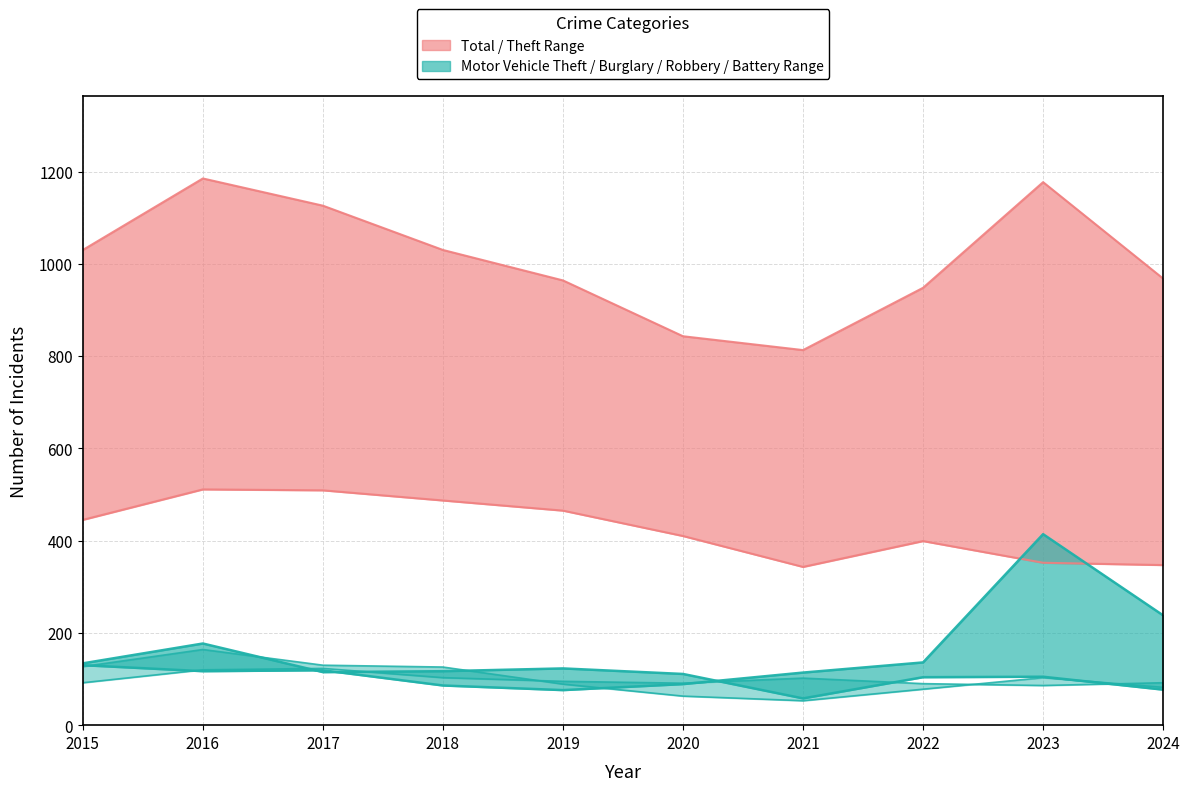

Reading right to left, extract all data points from this chart.

Theft: 347	352	399	343	410	465	487	509	511	445
Total: 968	1177	948	813	843	964	1030	1126	1185	1030
Motor Vehicle Theft: 238	414	136	114	89	76	86	119	117	130
Burglary: 77	105	104	58	111	123	117	115	177	134
Robbery: 82	103	78	53	63	89	126	130	164	127
Aggravated Battery: 92	86	90	102	91	95	103	123	120	92